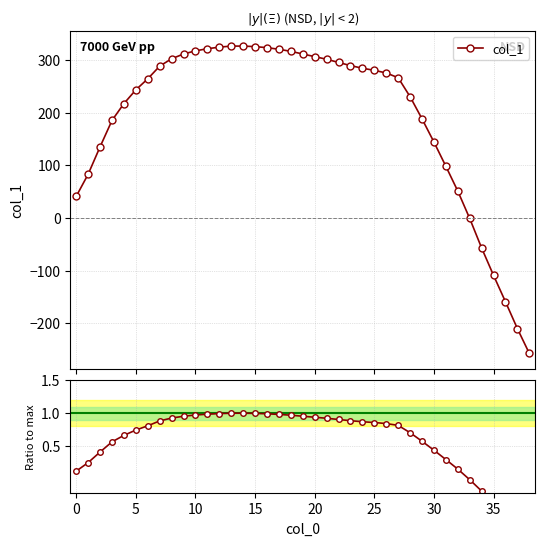

Where do Ratio to max and col_1 first cross each other?

32 and 33